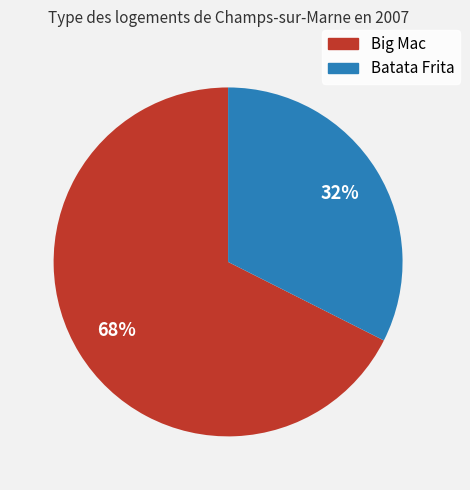

Count the number of slices in the pie.

2